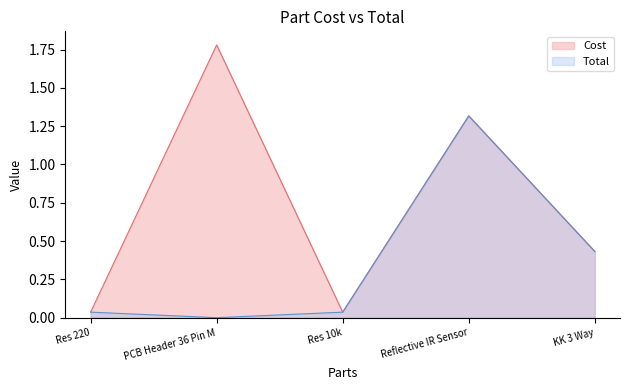

True or false: Cost and Total intersect in this chart.

False